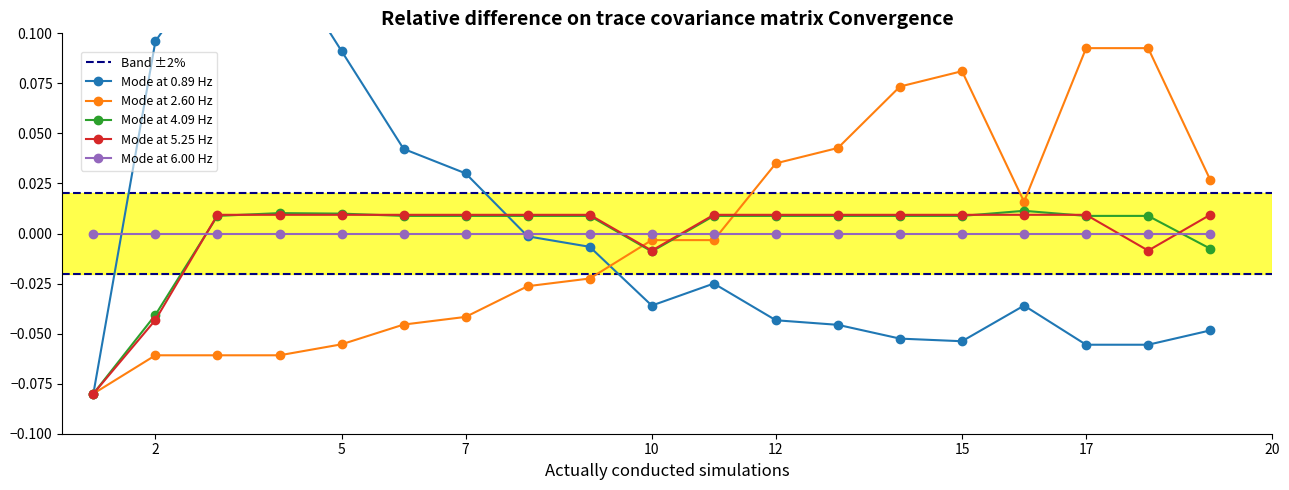

True or false: avg_datarate has more than 2 points higher than both neighbors.

False